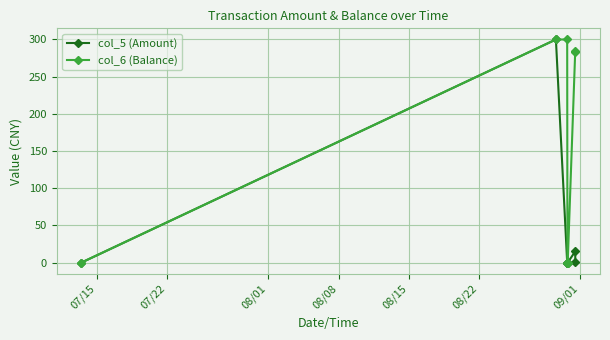

Which series has the largest total across all categories?

col_6 (Balance)